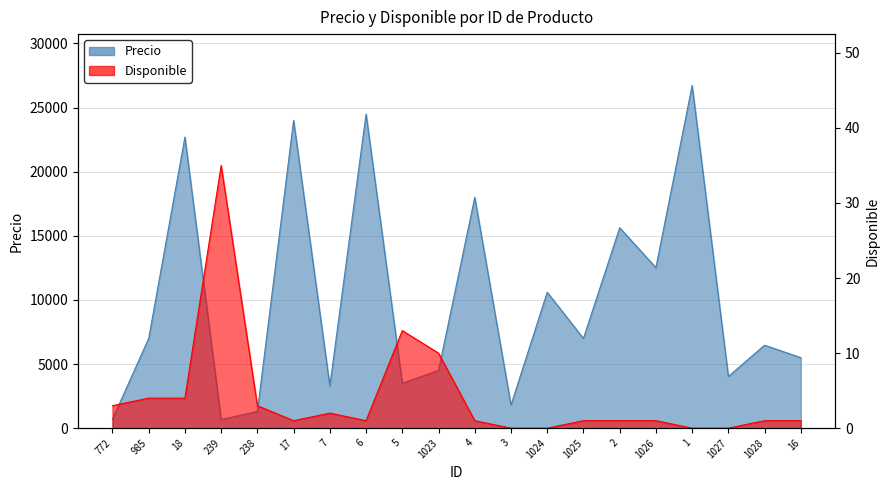

How many positive values does the Disponible series have?

16